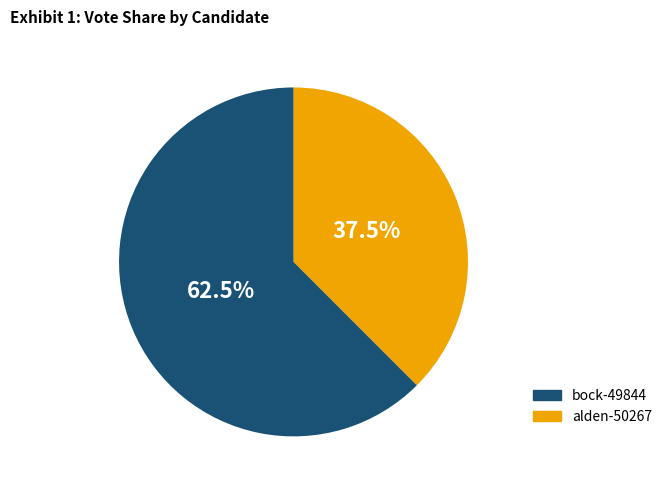

Is there any slice that represents more than half of the pie?

Yes